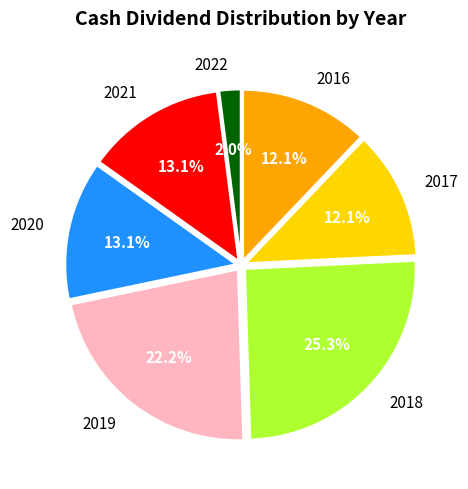

Approximately how many times larger is the value at 2019 compared to 2016?

1.8